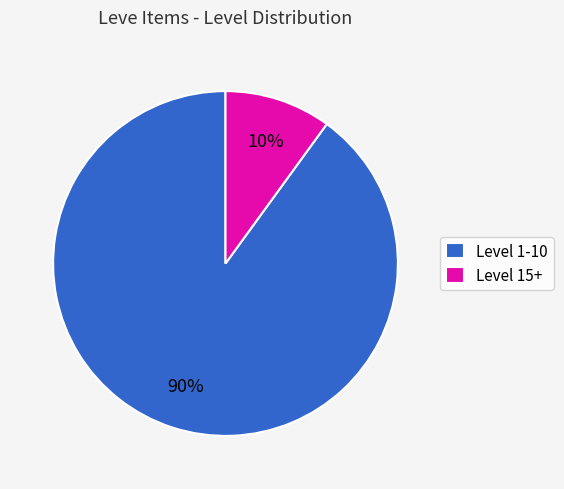

Combined, do Level 1-10 and Level 15+ account for over 50%?

Yes